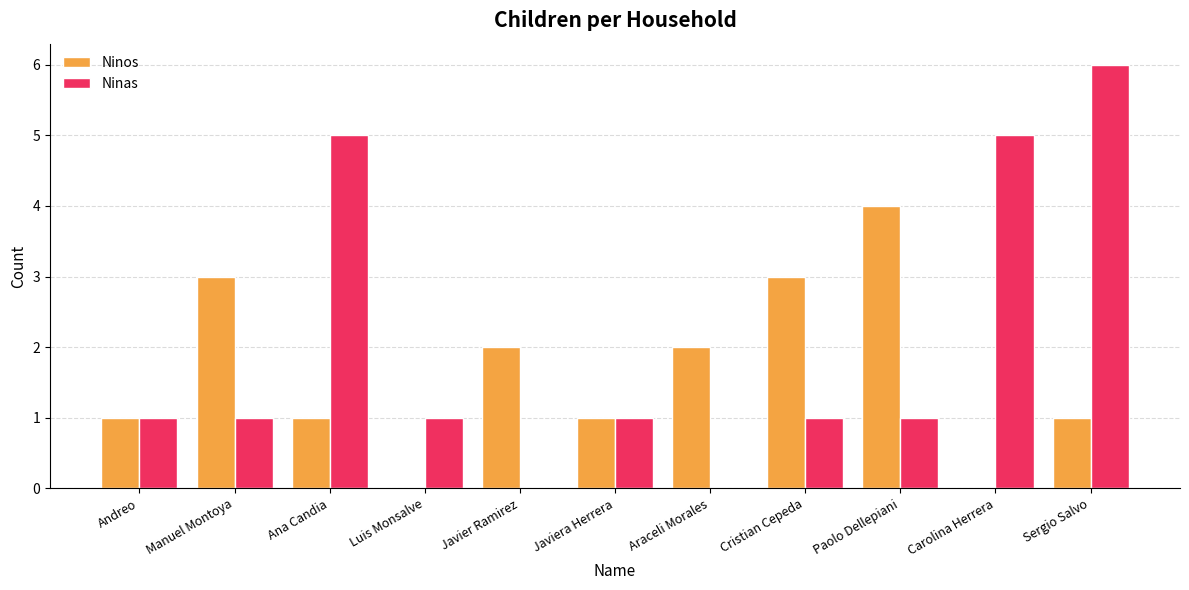

What is the spread (max minus min) of values at Carolina Herrera?

5